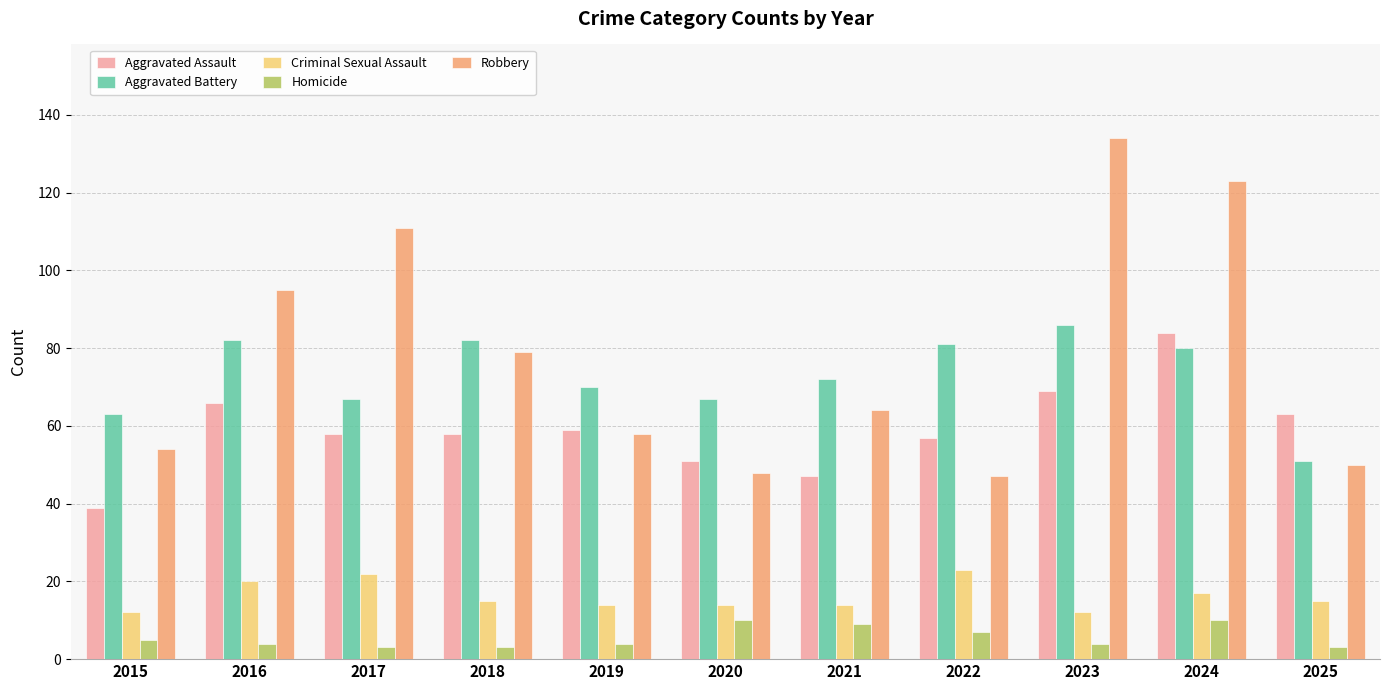

Reading left to right, transcribe all the data shown in this chart.

Aggravated Assault: 39	66	58	58	59	51	47	57	69	84	63
Aggravated Battery: 63	82	67	82	70	67	72	81	86	80	51
Criminal Sexual Assault: 12	20	22	15	14	14	14	23	12	17	15
Homicide: 5	4	3	3	4	10	9	7	4	10	3
Robbery: 54	95	111	79	58	48	64	47	134	123	50